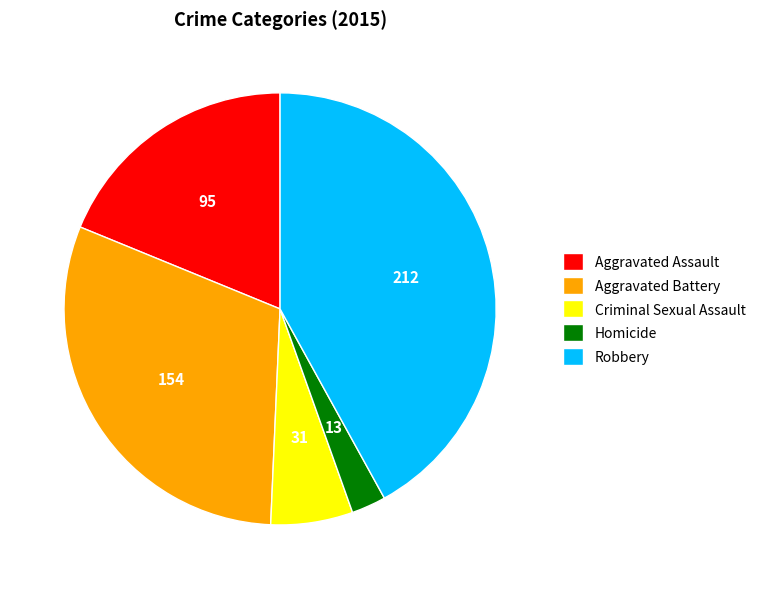

Does Aggravated Battery account for over 50% of the chart?

No